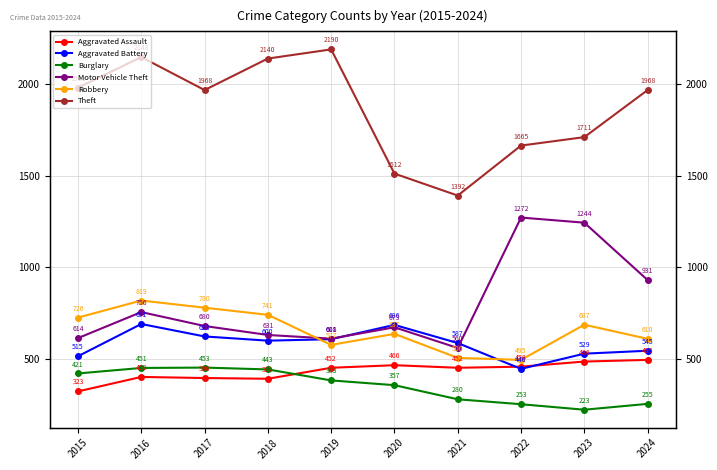

In Burglary, how many points are lower than both neighbors (excluding endpoints)?

1